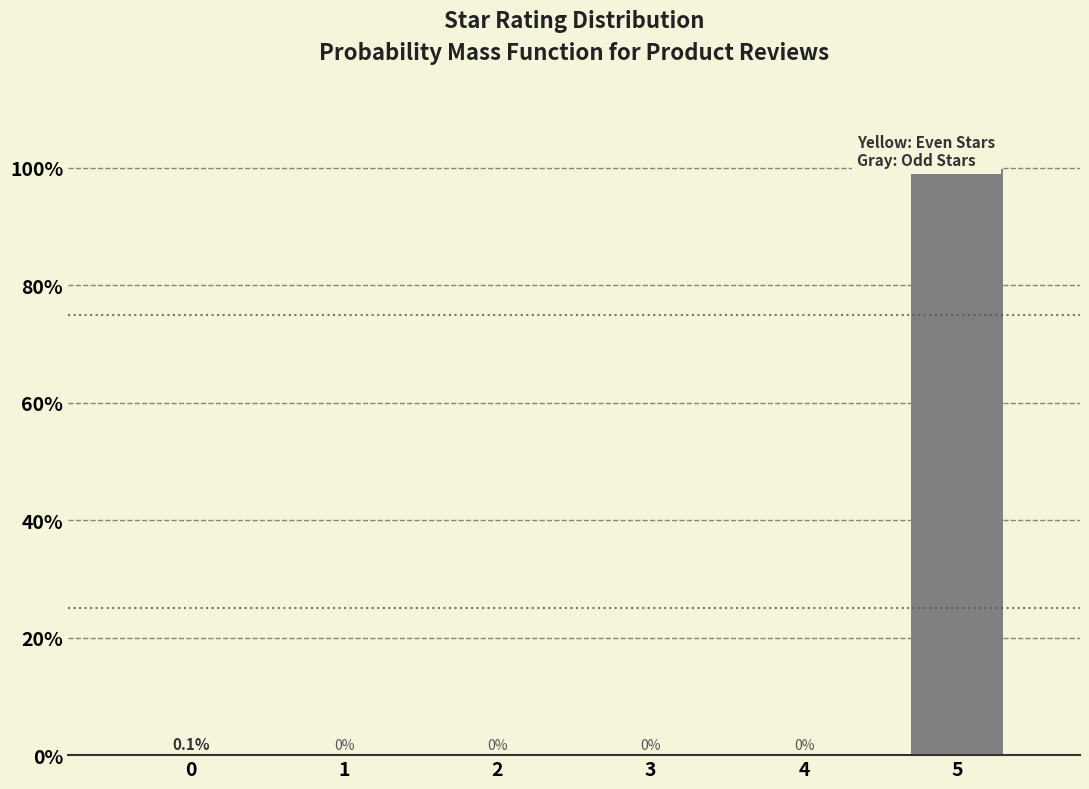

Reading left to right, transcribe all the data shown in this chart.

0=0.1	1=0.0	2=0.0	3=0.0	4=0.0	5=99.9